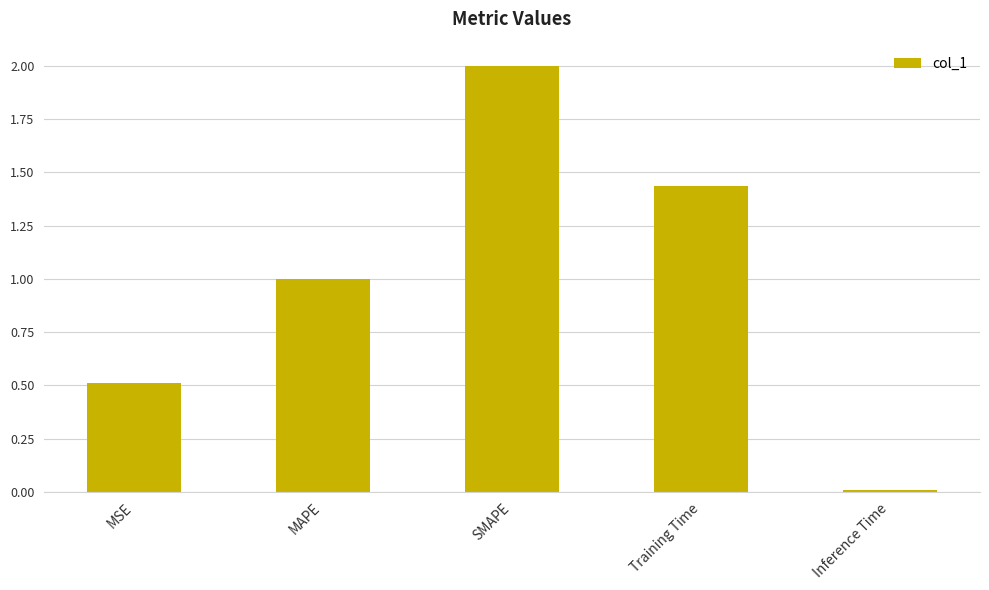

What is the change in value from MSE to Inference Time?

-0.5